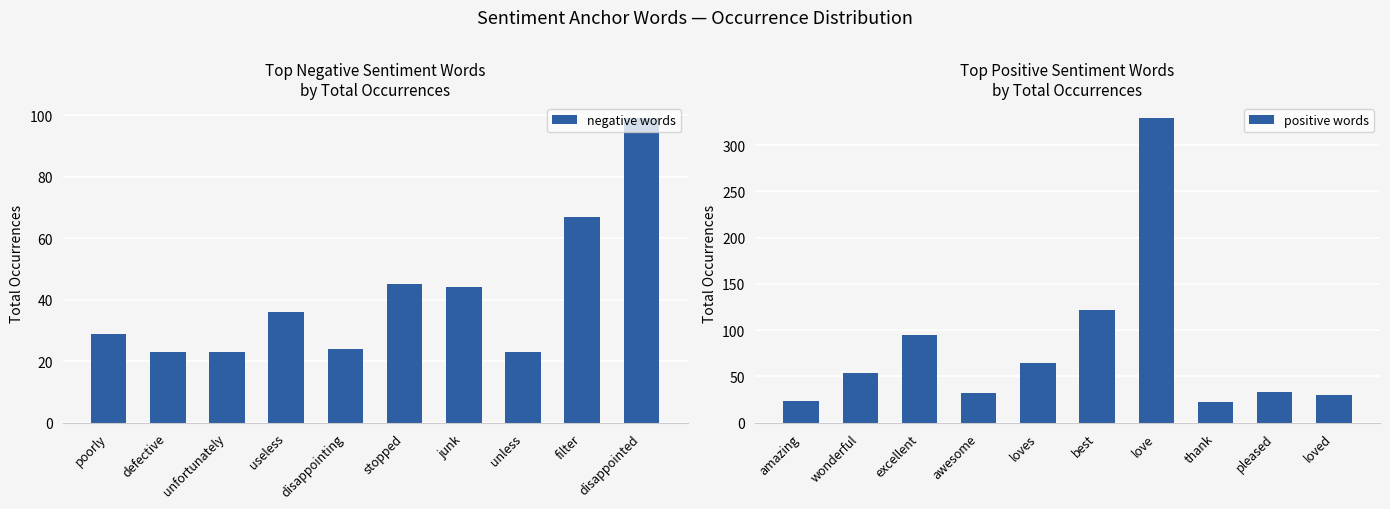

Are the bars horizontal?

No